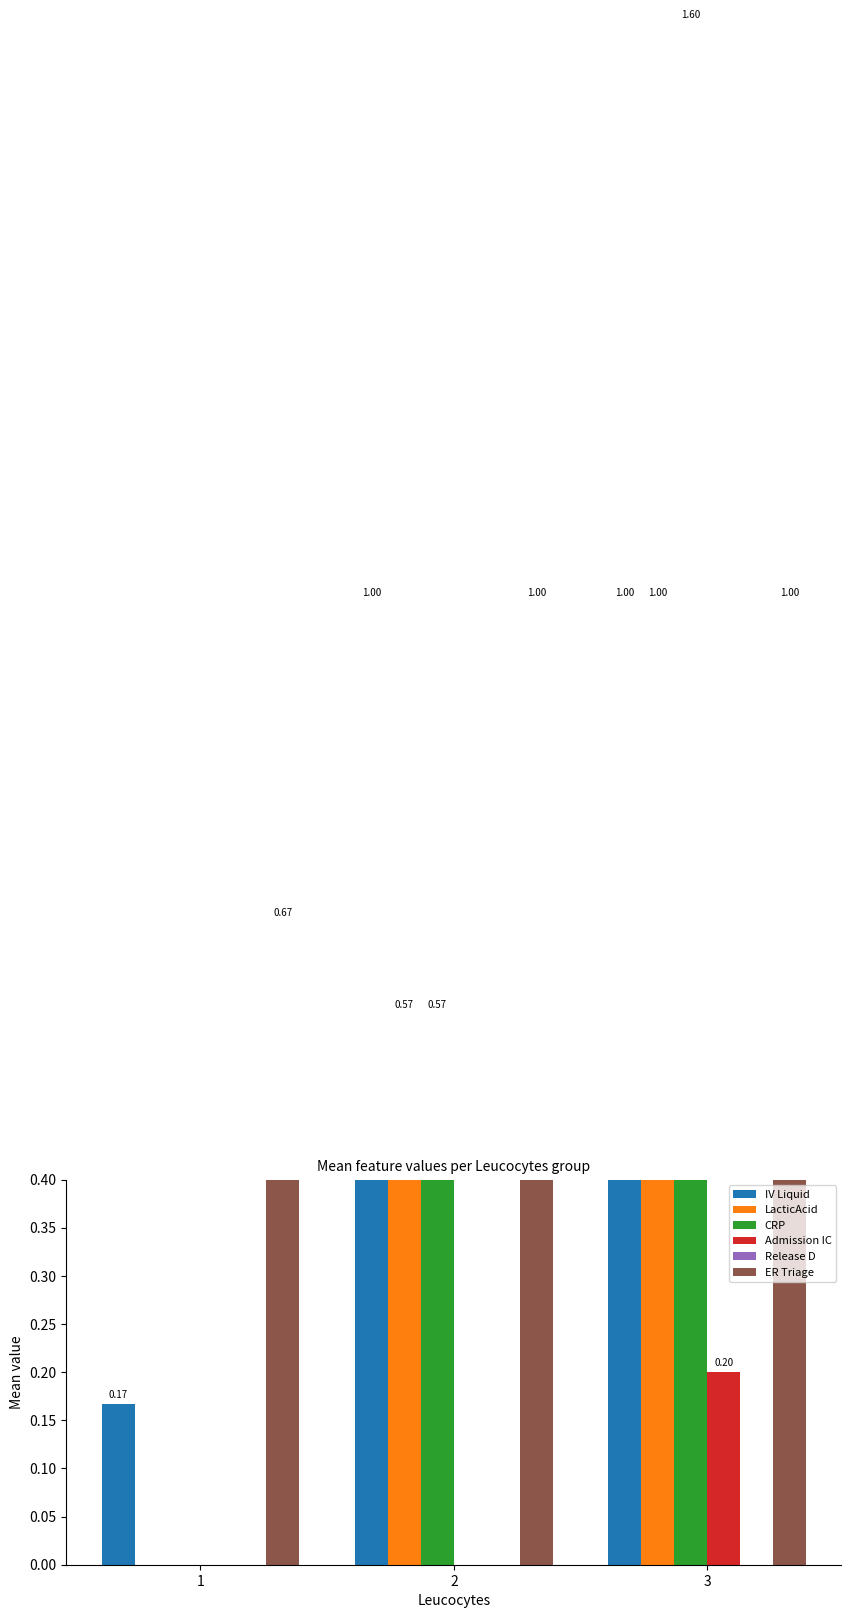

Between 2 and 3, which series saw the biggest shift?

CRP